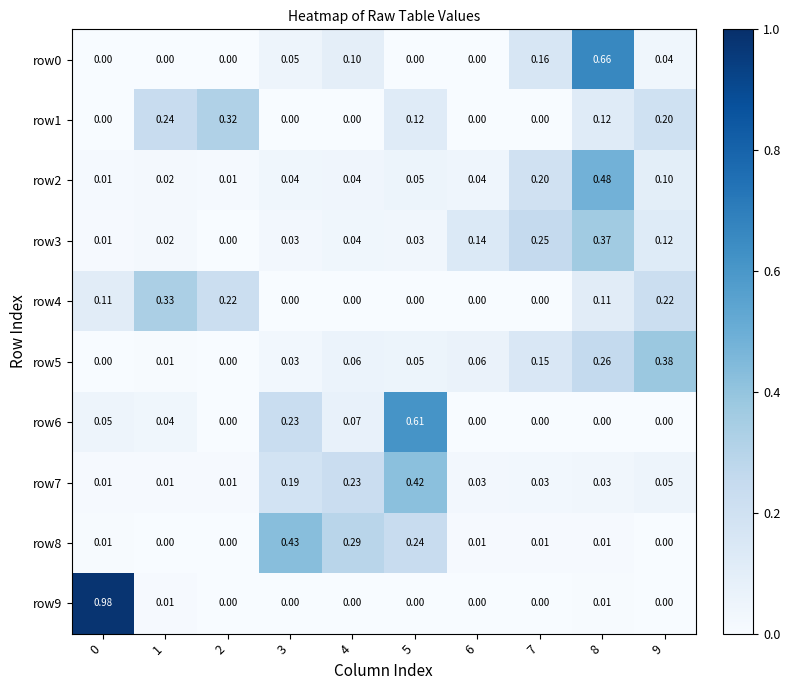

Is the value of row2 at 2 greater than the value of row6 at 4?

No